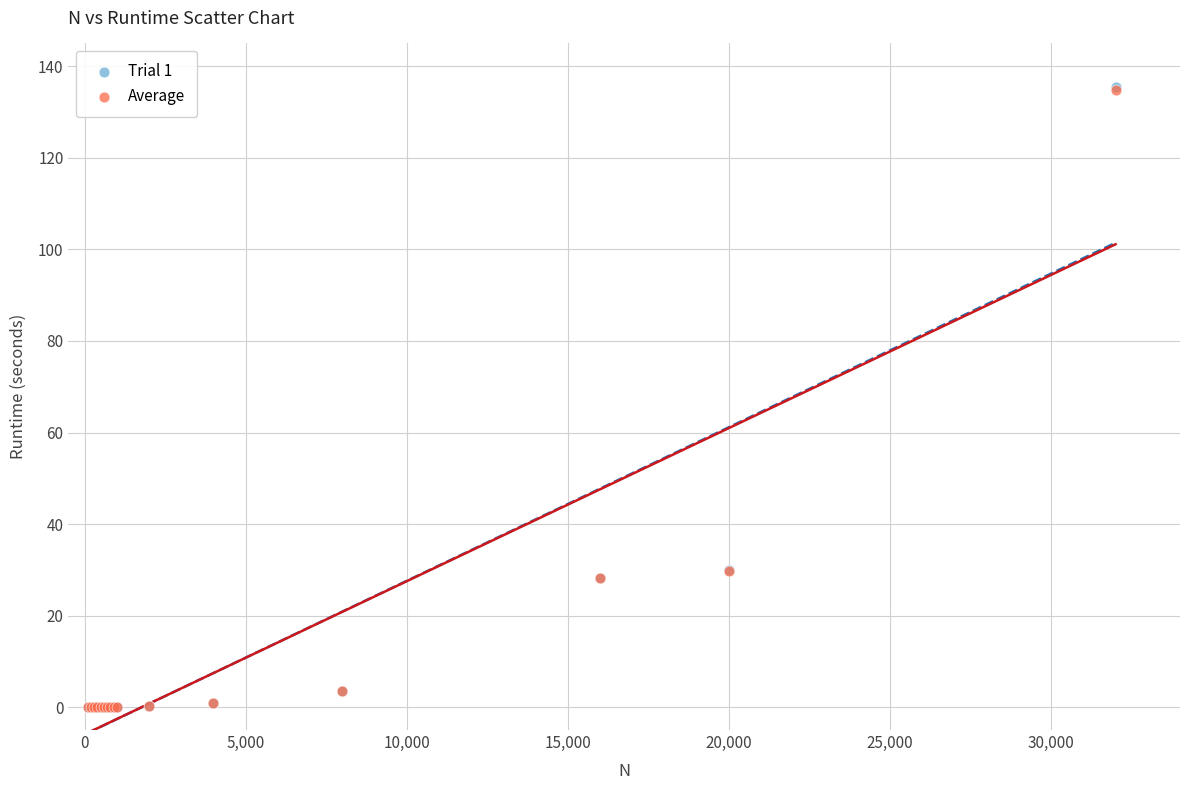

Which series has the largest Y range (max minus min)?

Trial 1